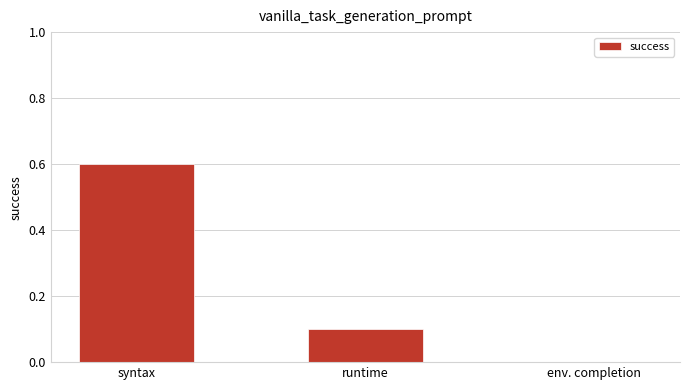

What is the sum of all values?

0.7